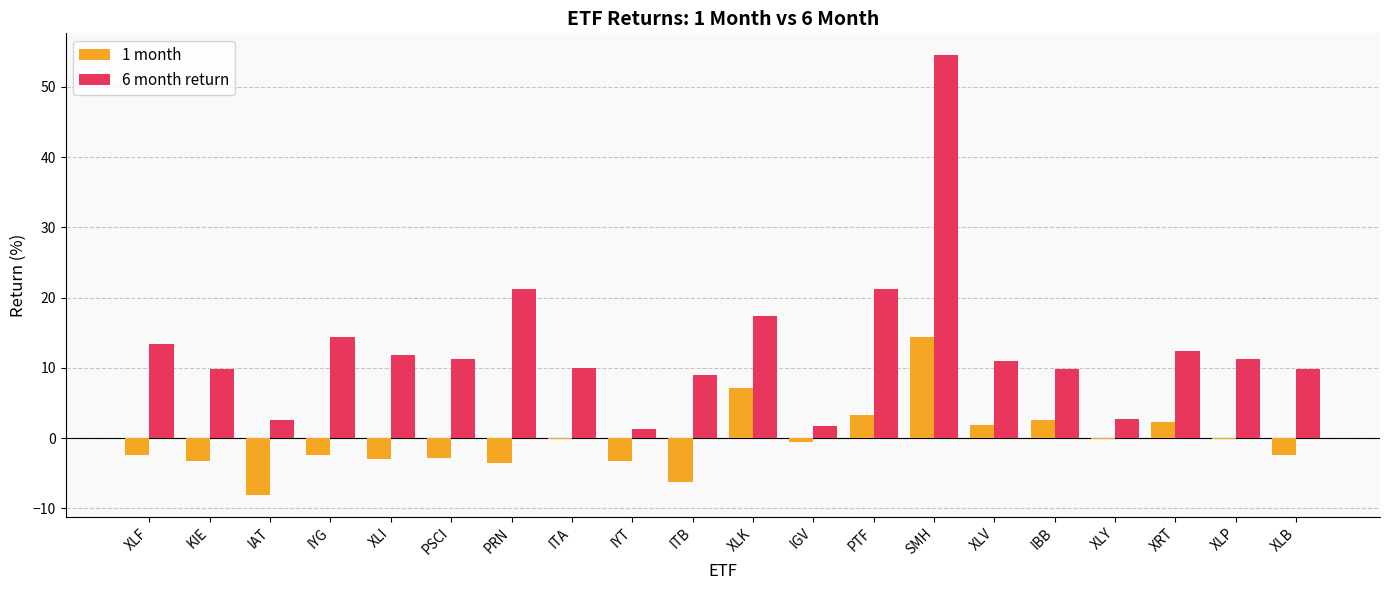

Is the value of 1 month at XLP greater than the value of 6 month return at PRN?

No